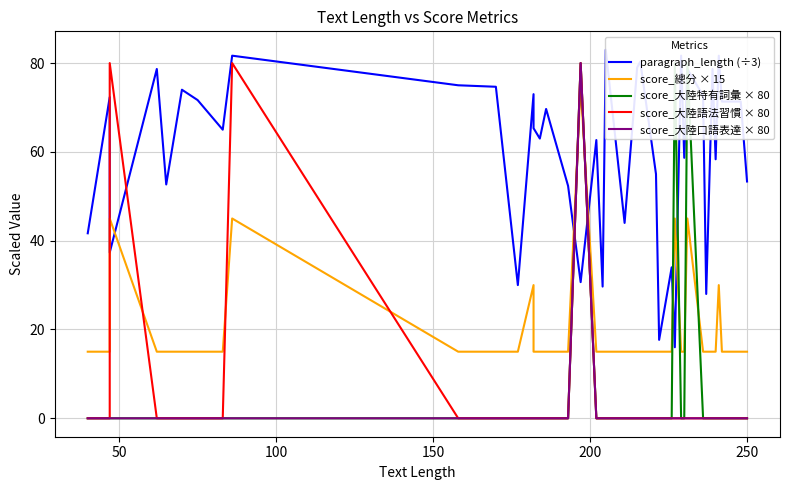

Reading left to right, list all the values displayed in this chart.

paragraph_length (÷3): 41.7	72.3	37.3	78.7	52.7	74.0	71.7	65.0	81.7	75.0	74.7	30.0	73.0	65.3	63.0	69.7	52.3	30.7	62.7	29.7	83.0	44.0	70.0	79.0	80.3	55.0	17.7	34.0	16.0	81.7	58.7	78.7	72.7	28.0	78.7	58.3	81.7	71.3	71.3	53.3
score_總分 × 15: 15.0	15.0	45.0	15.0	15.0	15.0	15.0	15.0	45.0	15.0	15.0	15.0	30.0	15.0	15.0	15.0	15.0	75.0	15.0	15.0	15.0	15.0	15.0	15.0	15.0	15.0	15.0	15.0	45.0	15.0	15.0	45.0	15.0	15.0	15.0	15.0	30.0	15.0	15.0	15.0
score_大陸特有詞彙 × 80: 0.0	0.0	0.0	0.0	0.0	0.0	0.0	0.0	0.0	0.0	0.0	0.0	0.0	0.0	0.0	0.0	0.0	80.0	0.0	0.0	0.0	0.0	0.0	0.0	0.0	0.0	0.0	0.0	80.0	0.0	0.0	80.0	0.0	0.0	0.0	0.0	0.0	0.0	0.0	0.0
score_大陸語法習慣 × 80: 0.0	0.0	80.0	0.0	0.0	0.0	0.0	0.0	80.0	0.0	0.0	0.0	0.0	0.0	0.0	0.0	0.0	80.0	0.0	0.0	0.0	0.0	0.0	0.0	0.0	0.0	0.0	0.0	0.0	0.0	0.0	0.0	0.0	0.0	0.0	0.0	0.0	0.0	0.0	0.0
score_大陸口語表達 × 80: 0.0	0.0	0.0	0.0	0.0	0.0	0.0	0.0	0.0	0.0	0.0	0.0	0.0	0.0	0.0	0.0	0.0	80.0	0.0	0.0	0.0	0.0	0.0	0.0	0.0	0.0	0.0	0.0	0.0	0.0	0.0	0.0	0.0	0.0	0.0	0.0	0.0	0.0	0.0	0.0